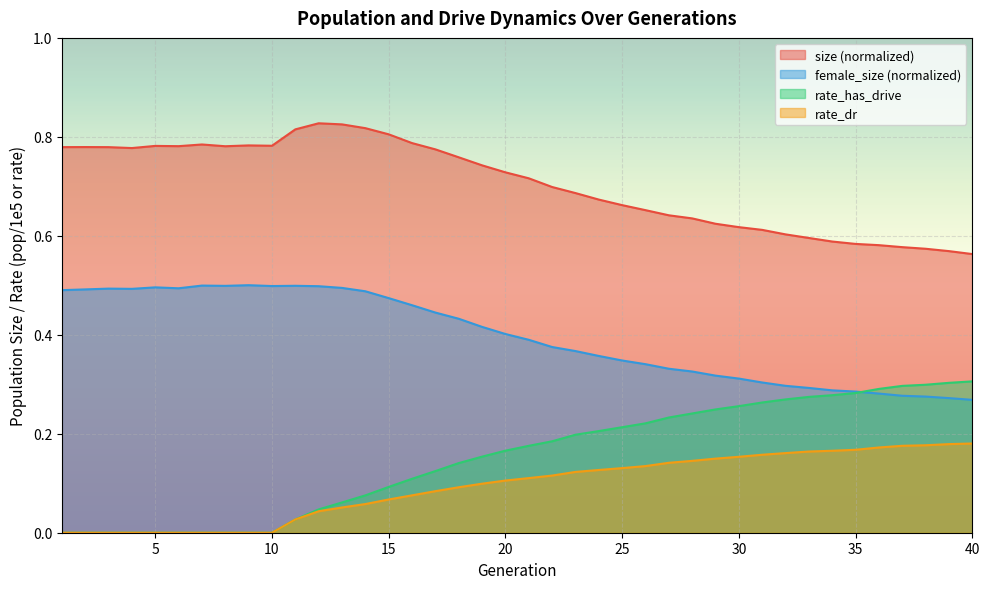

What are all the series names shown in the legend?

size (normalized), female_size (normalized), rate_has_drive, rate_dr